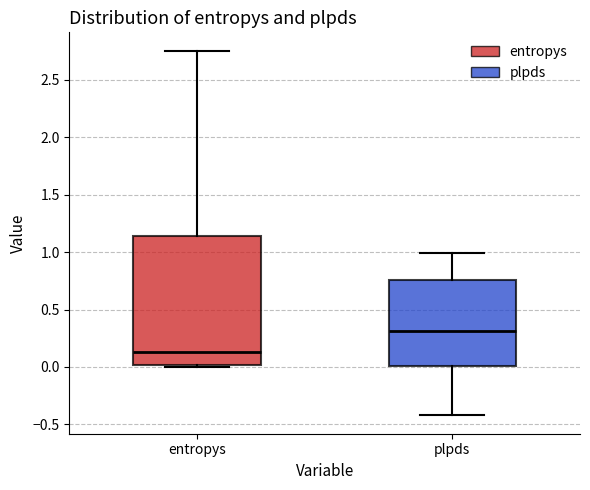

Which box has the highest median line?

plpds